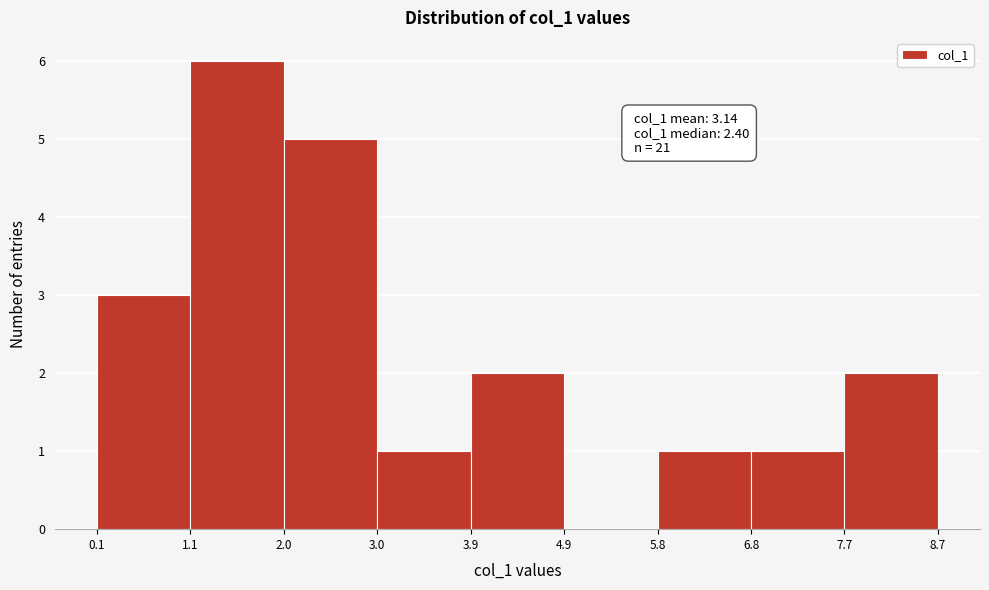

Which range on the x-axis has the tallest bar?

1.1 to 2.0